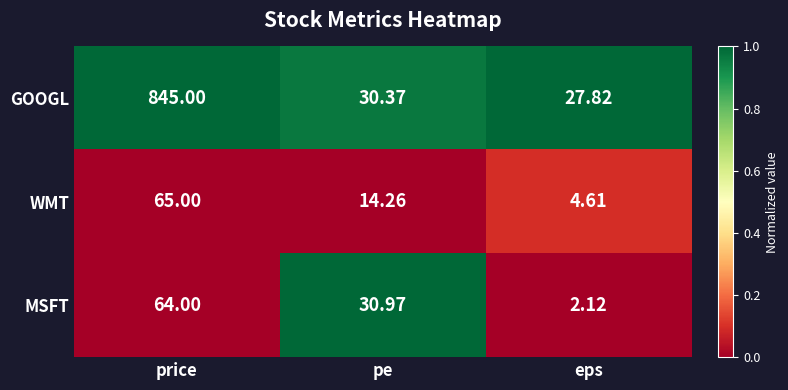

At which label does GOOGL reach its peak?

price